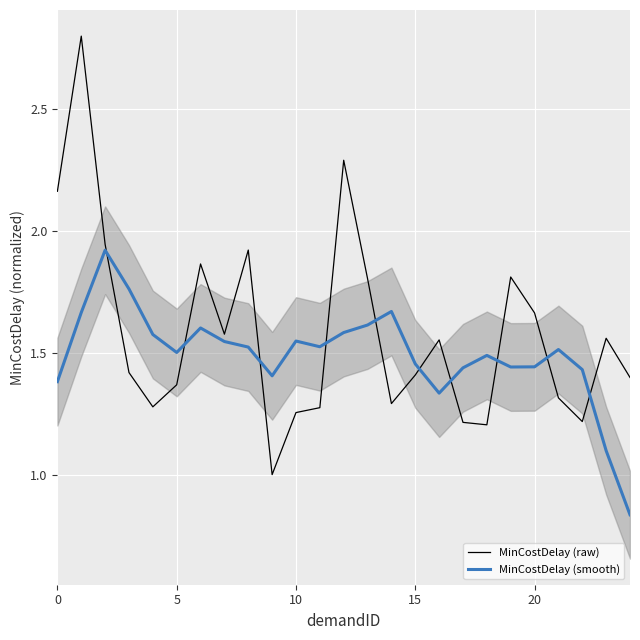

At which label does MinCostDelay (smooth) reach its minimum?

24